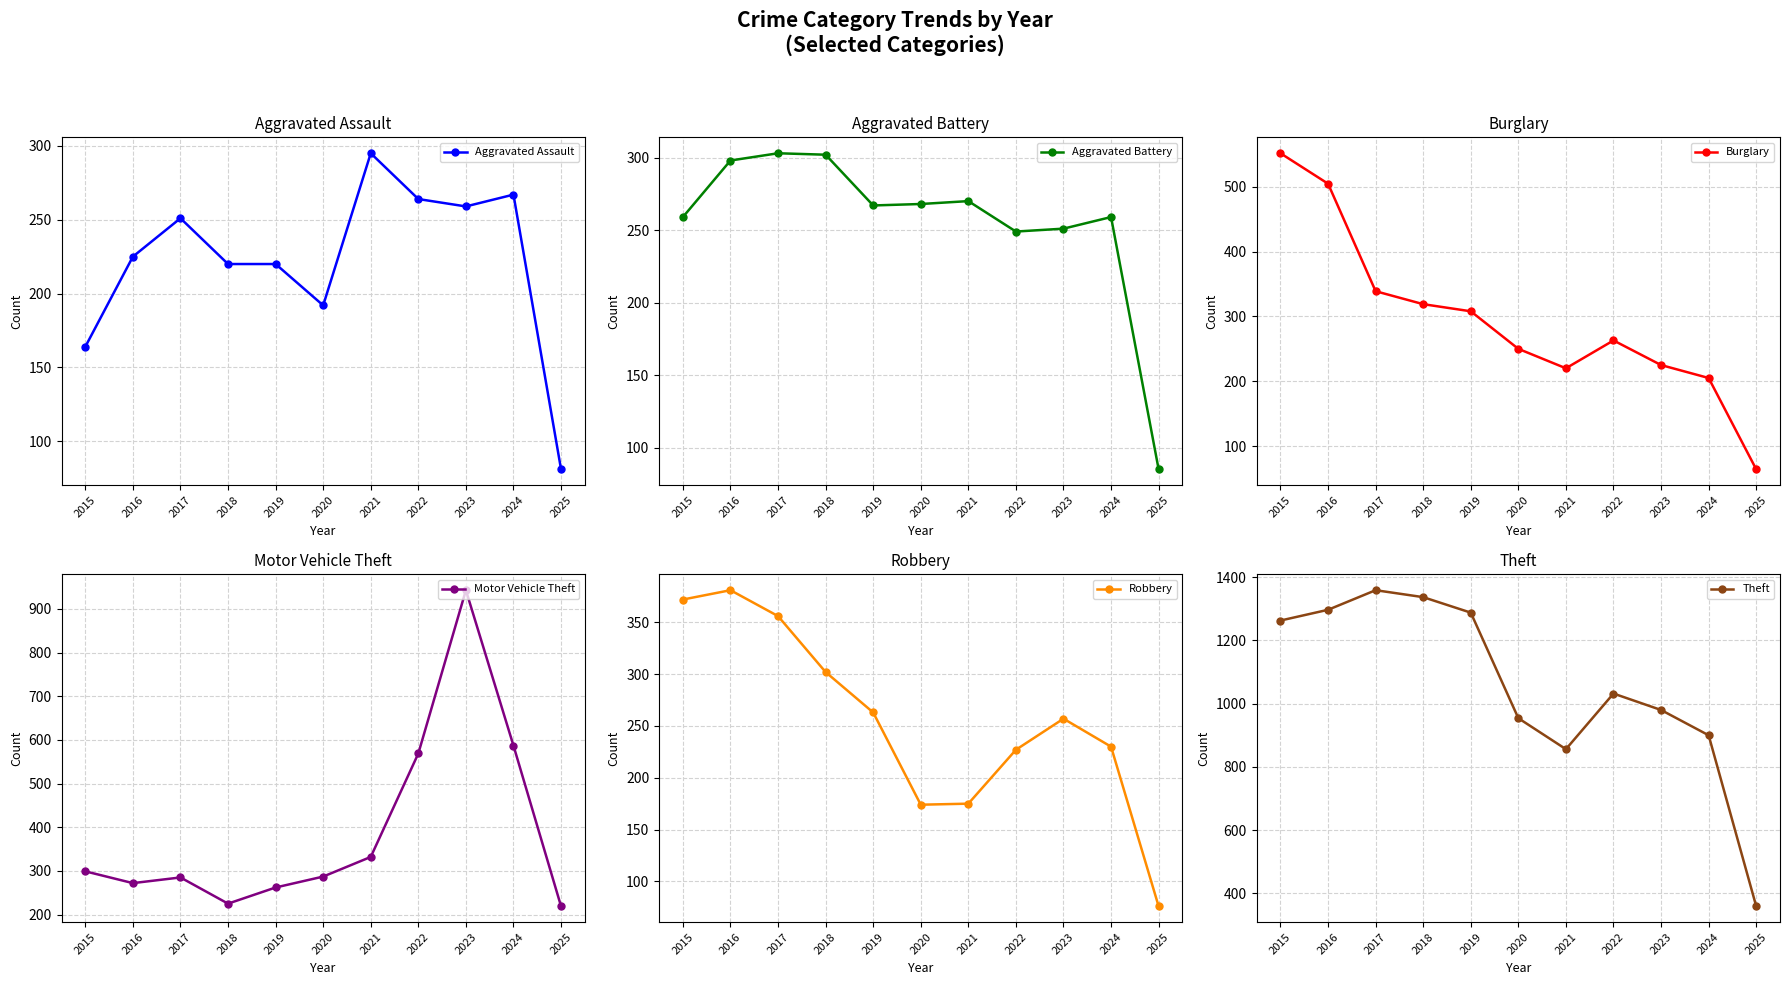

Which series changed the most between 2015 and 2022?

Burglary